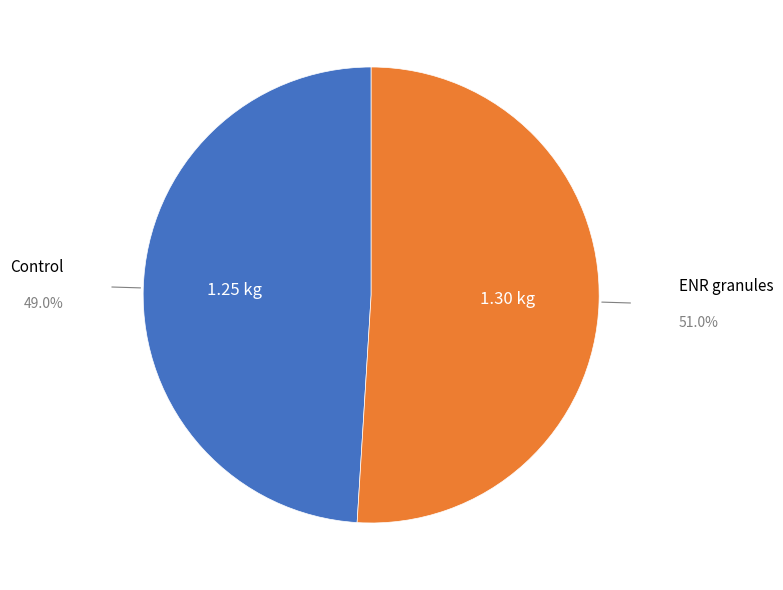

Is there a majority slice in this chart?

Yes